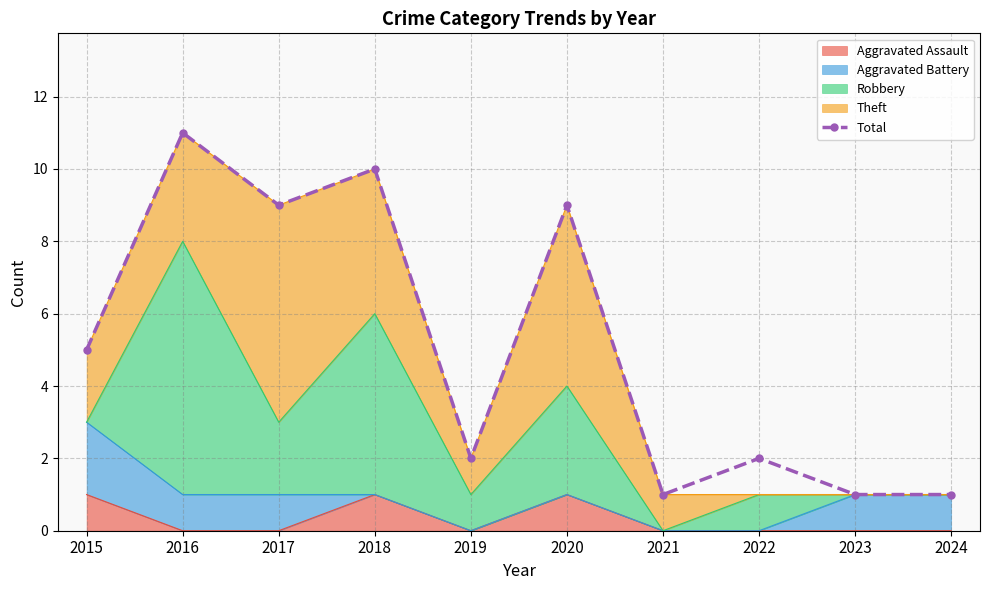

How many lines are shown in the chart?

1